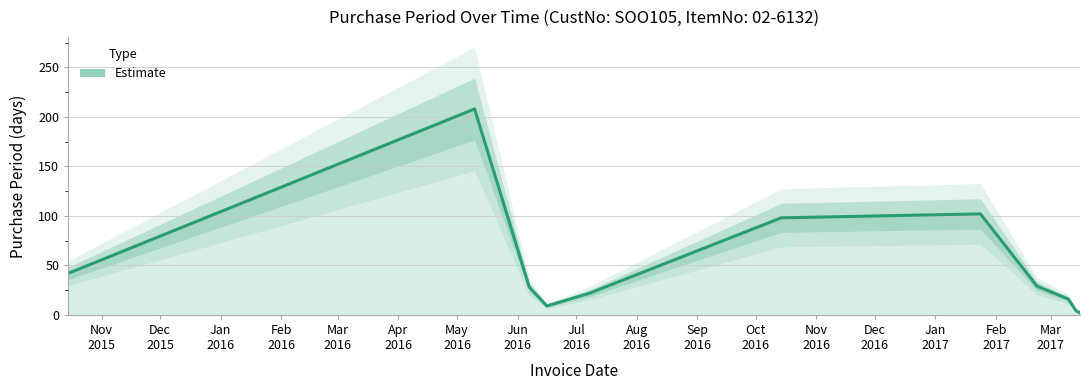

Rank the categories by value from lowest to highest.

2017-03-16, 2017-03-14, 2016-06-16, 2017-03-10, 2016-07-08, 2016-06-07, 2017-02-22, 2015-10-15, 2016-10-14, 2017-01-24, 2016-05-10